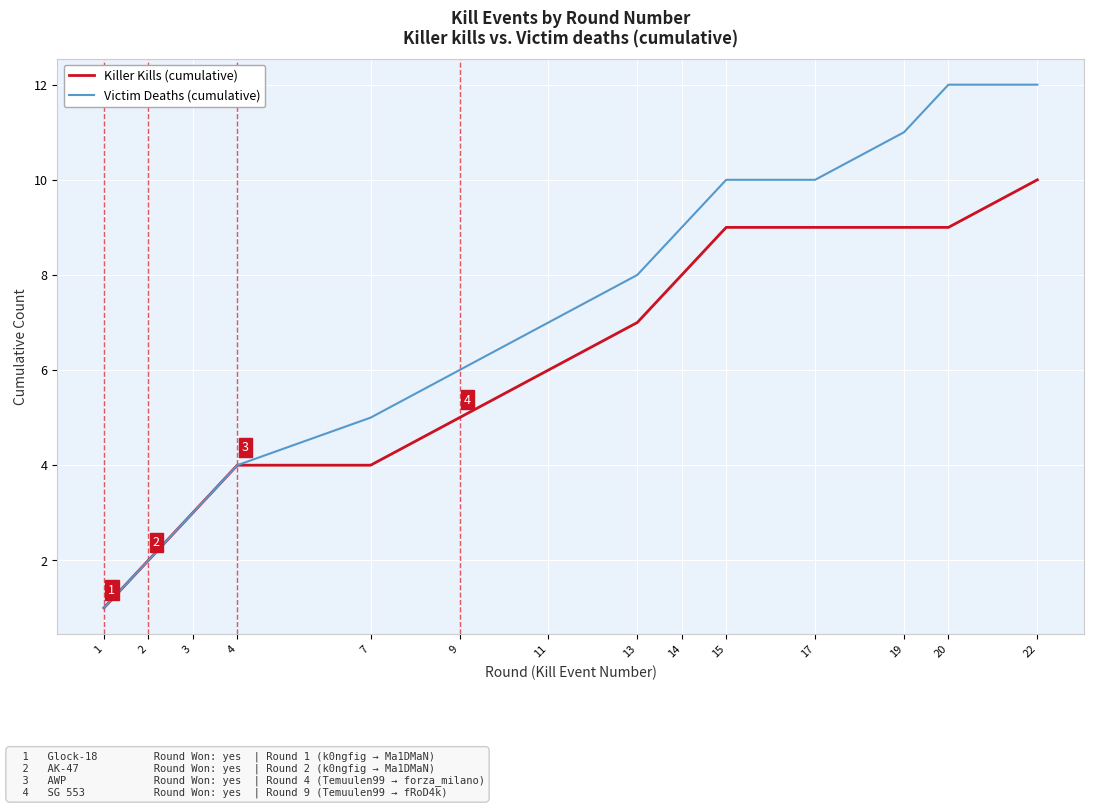

Which category has the highest value in the Killer Kills (cumulative) series?

22